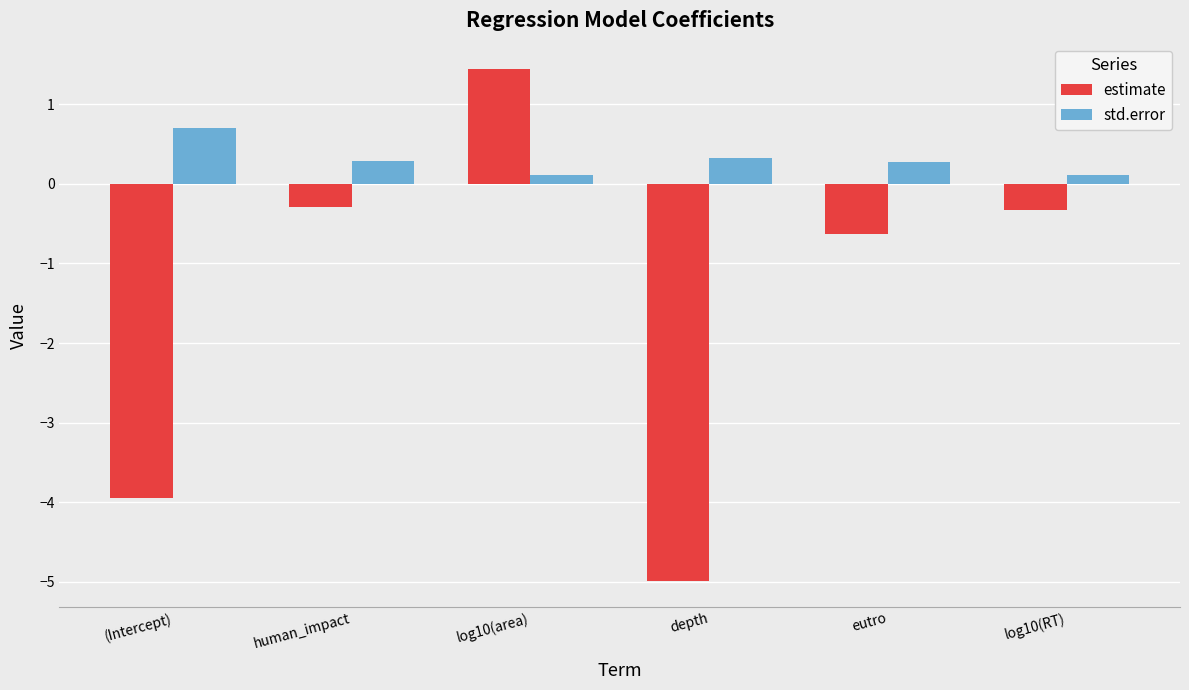

The estimate series shows -0.3 at human_impact. True or false?

True